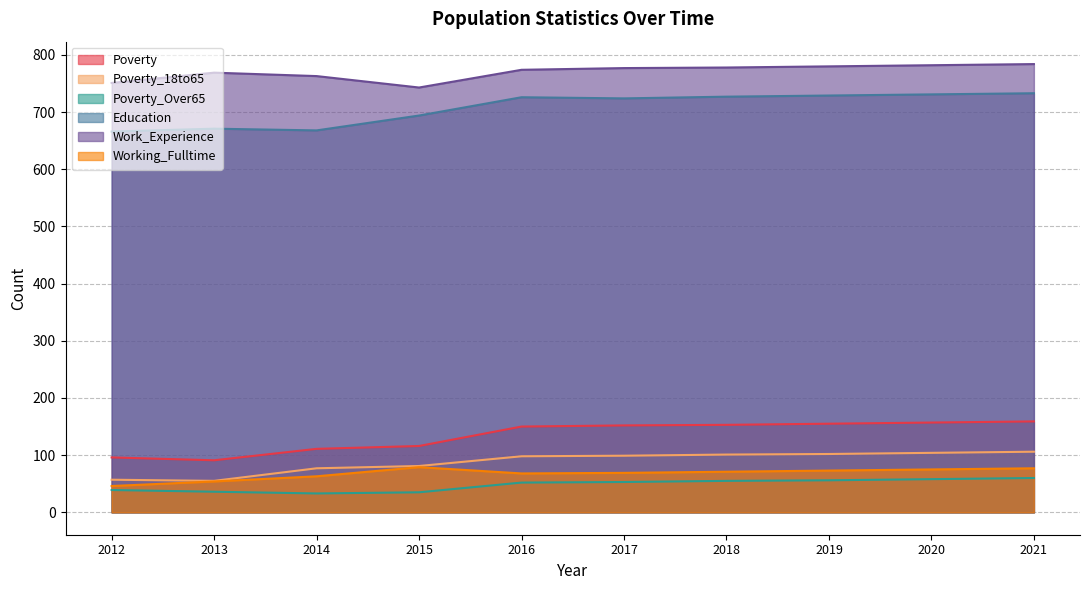

True or false: Working_Fulltime and Poverty cross at least once.

False